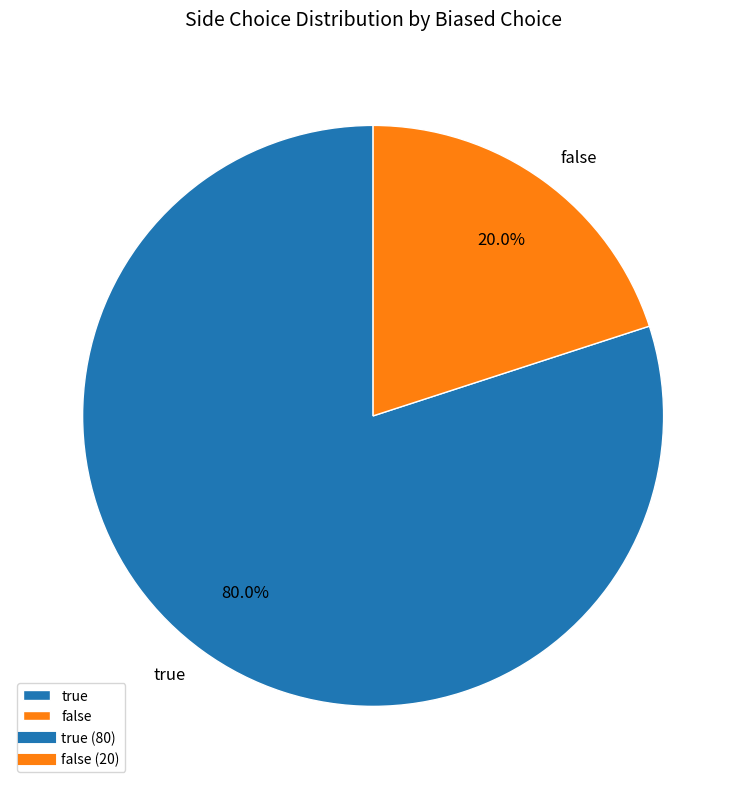

Rank the categories by value from highest to lowest.

true, false